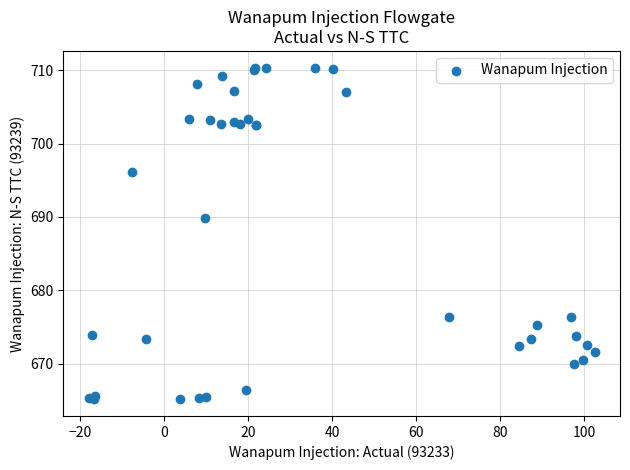

What Y value in the scatter plot is closest to 687?

689.9